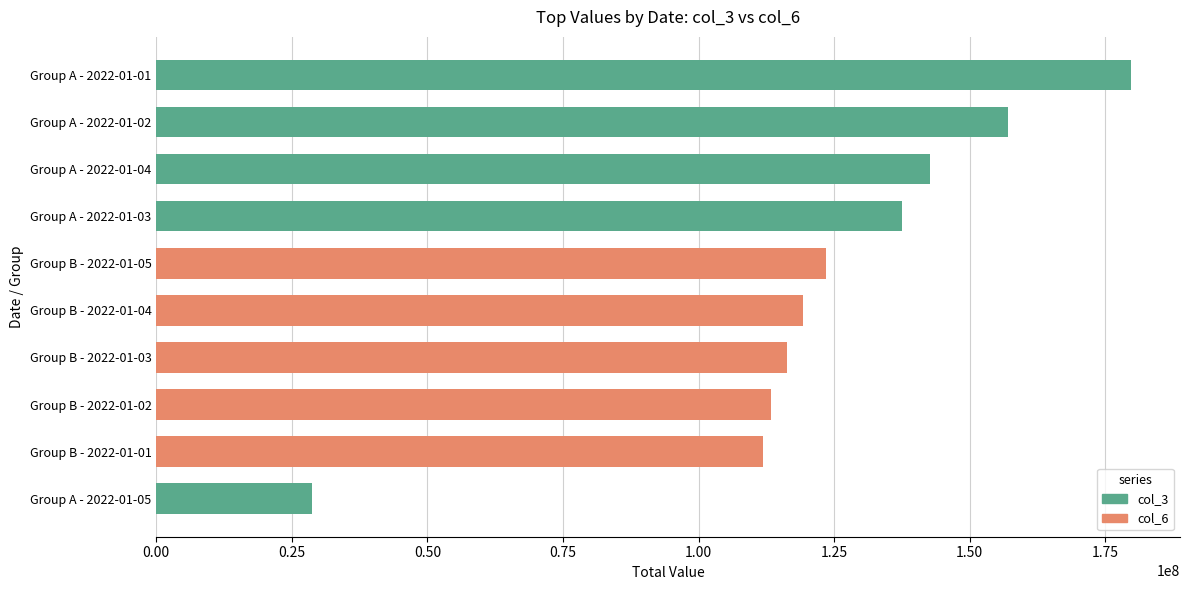

Read the value at Group A - 2022-01-01.

179784864